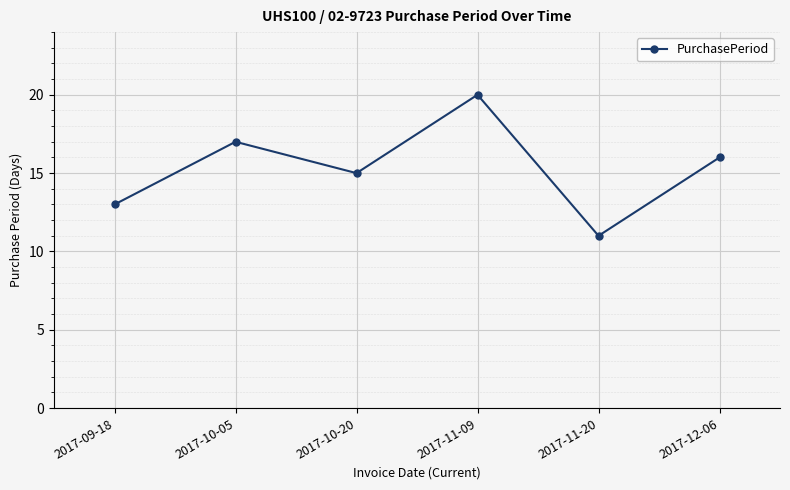

The chart shows a value of 8 at 2017-10-05. True or false?

False